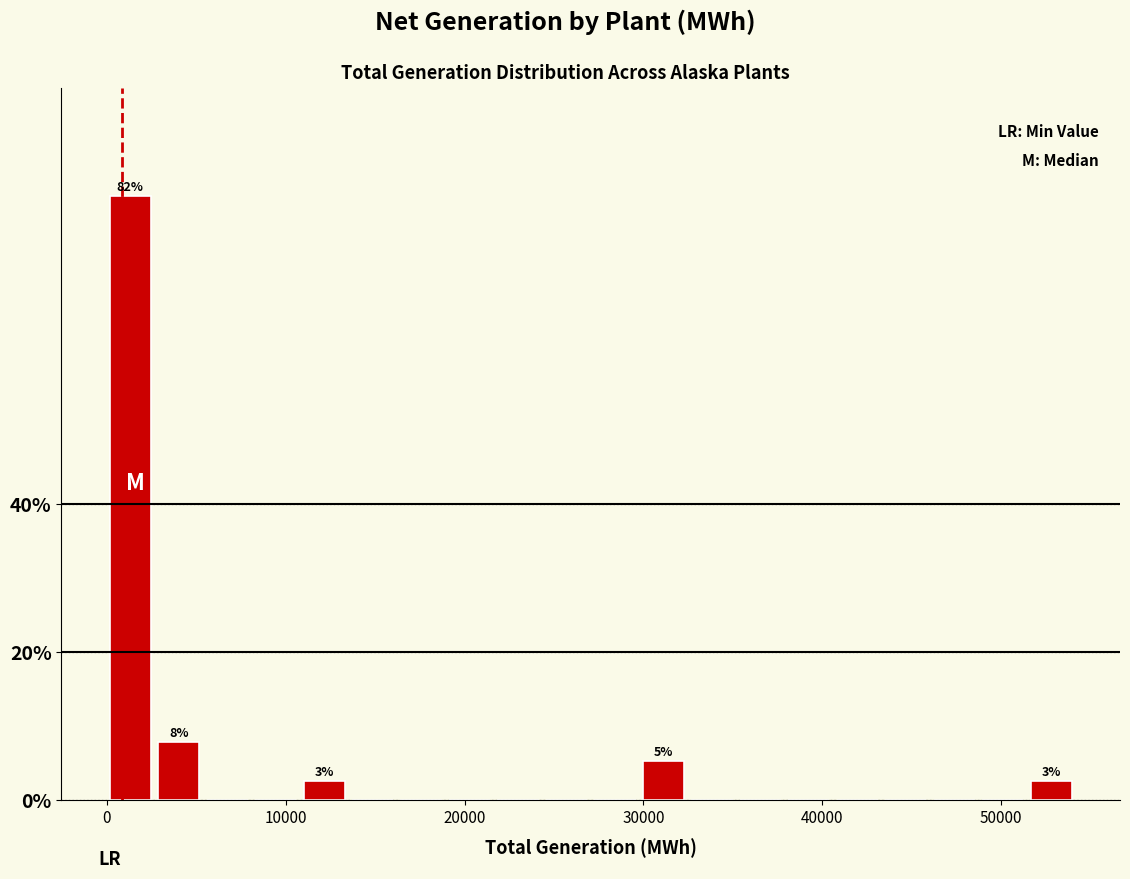

Around what value on the x-axis is the tallest bar? Give the approximate position of its centre, as read against the axis.

1000